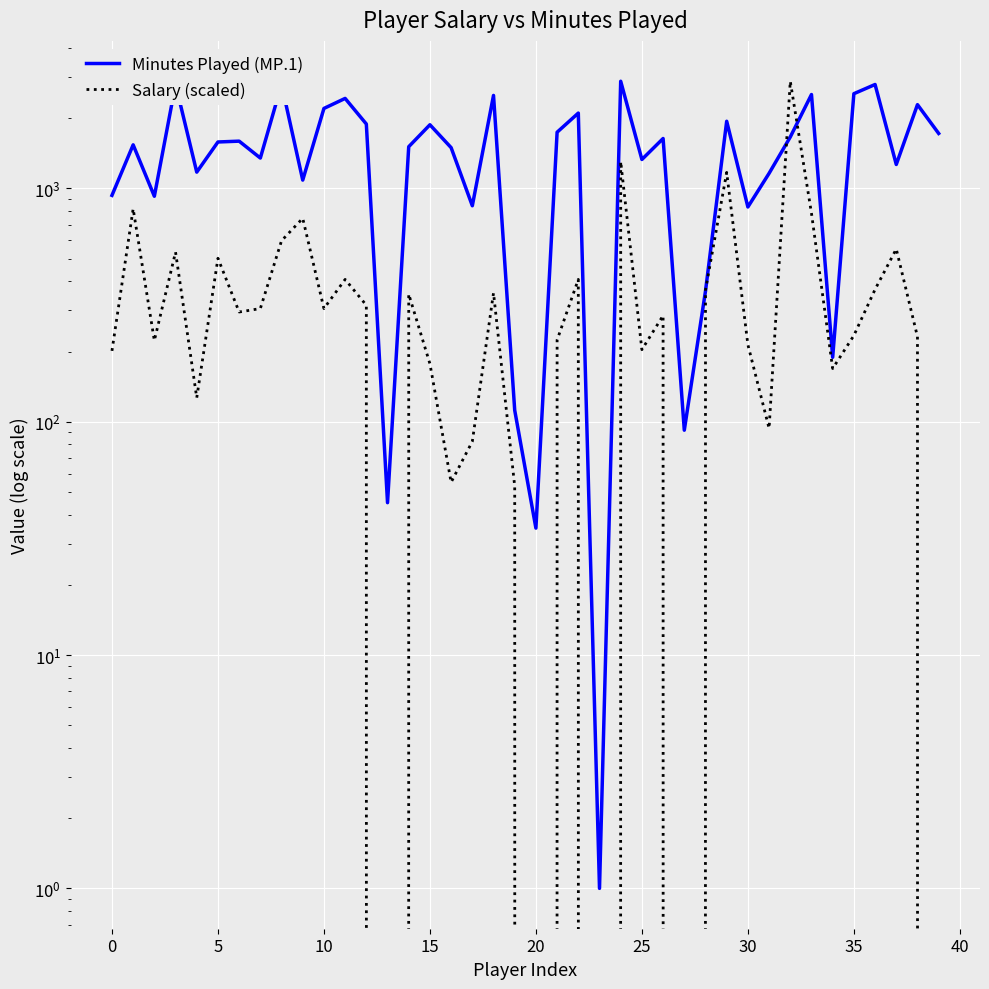

True or false: Minutes Played (MP.1) has a value of 600.7 at 37.

False